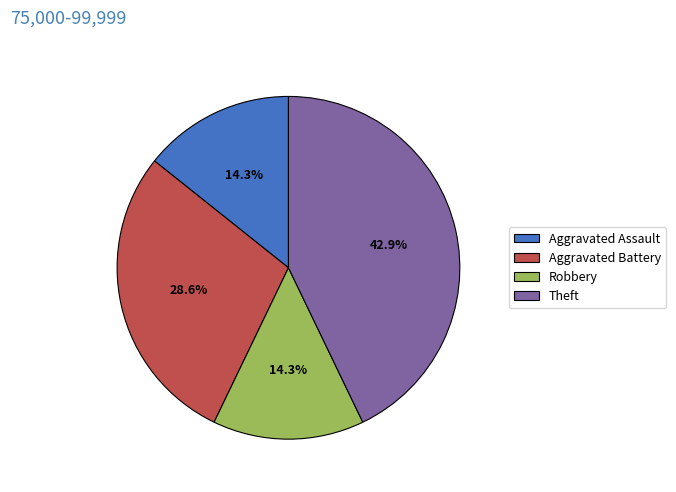

How many segments does this pie chart have?

4